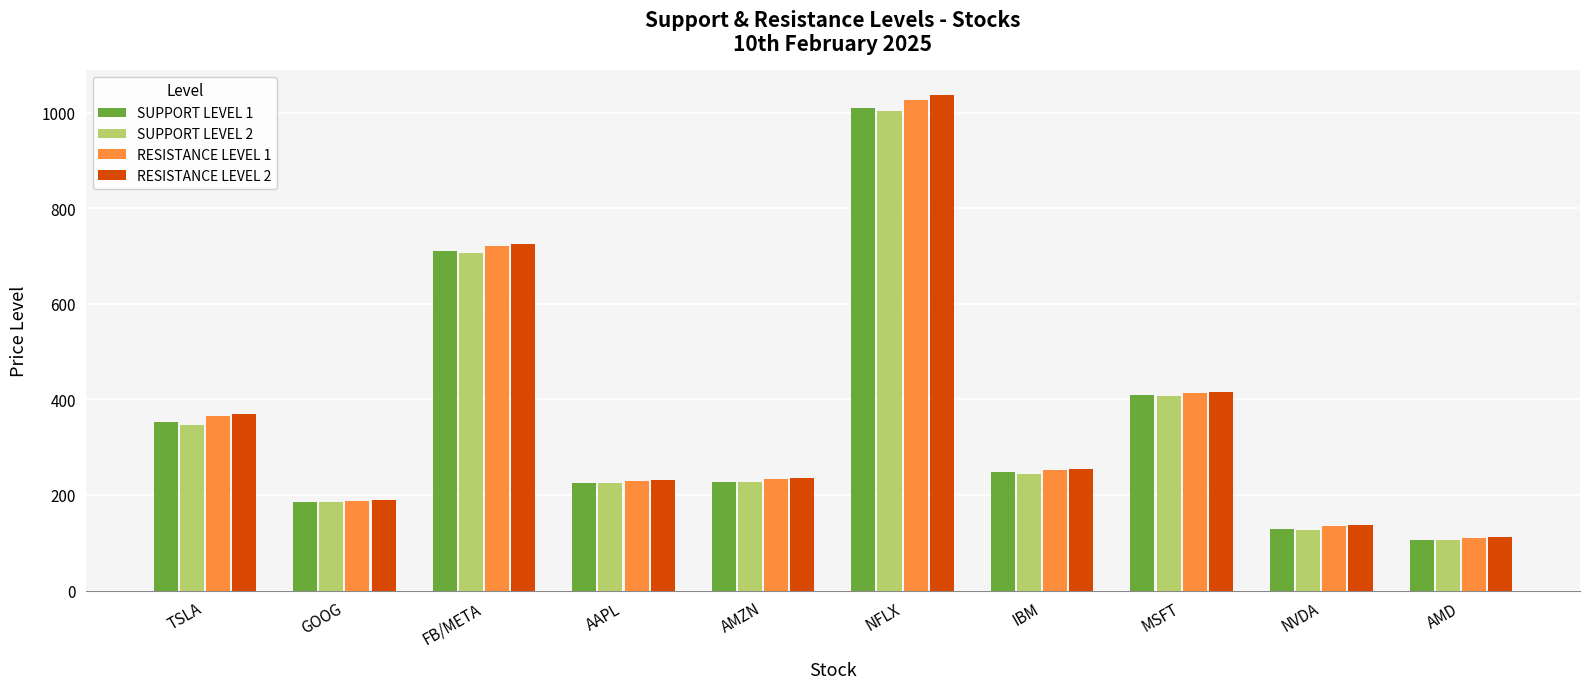

What is the spread (max minus min) of values at AMD?

6.5